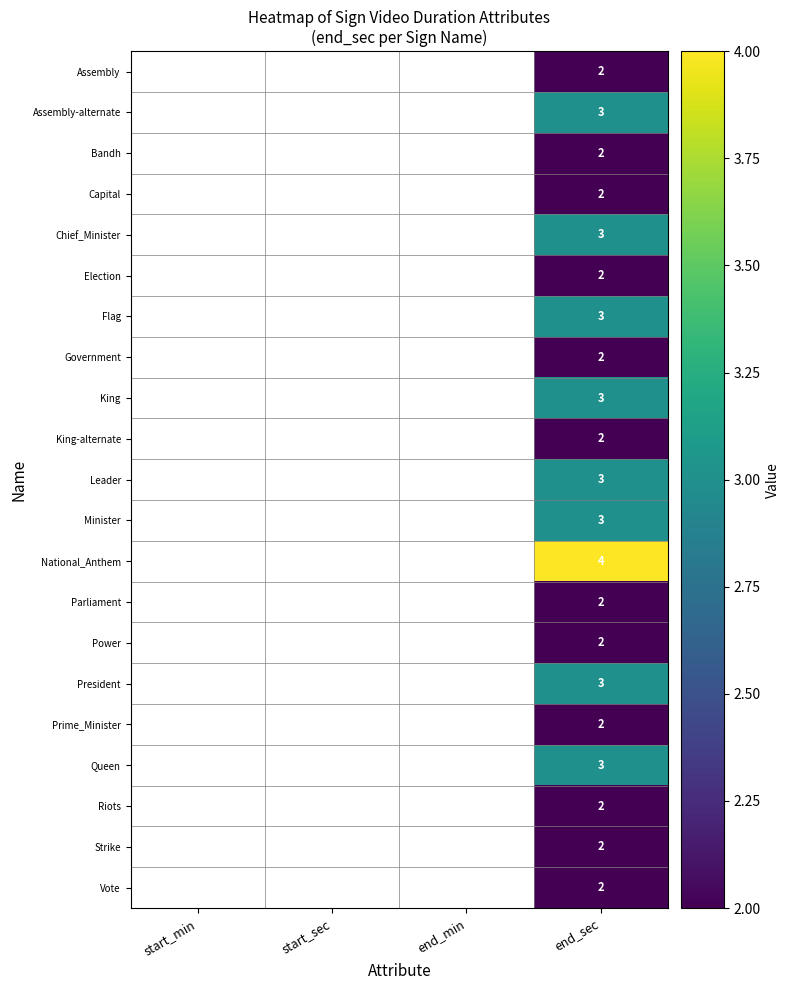

Is it true that Government equals 2 at end_sec?

True